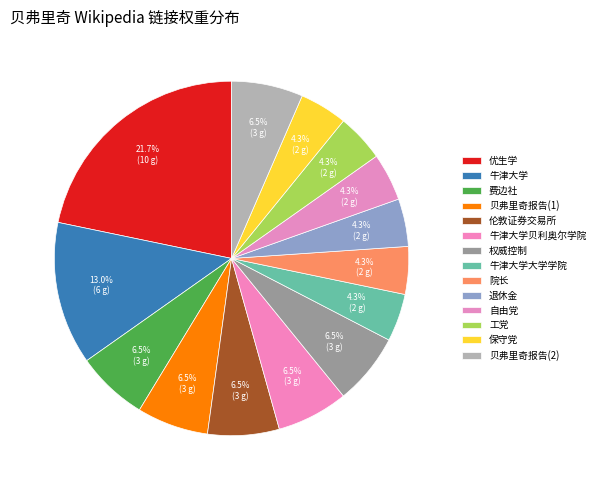

Which category has the biggest portion of the pie?

优生学